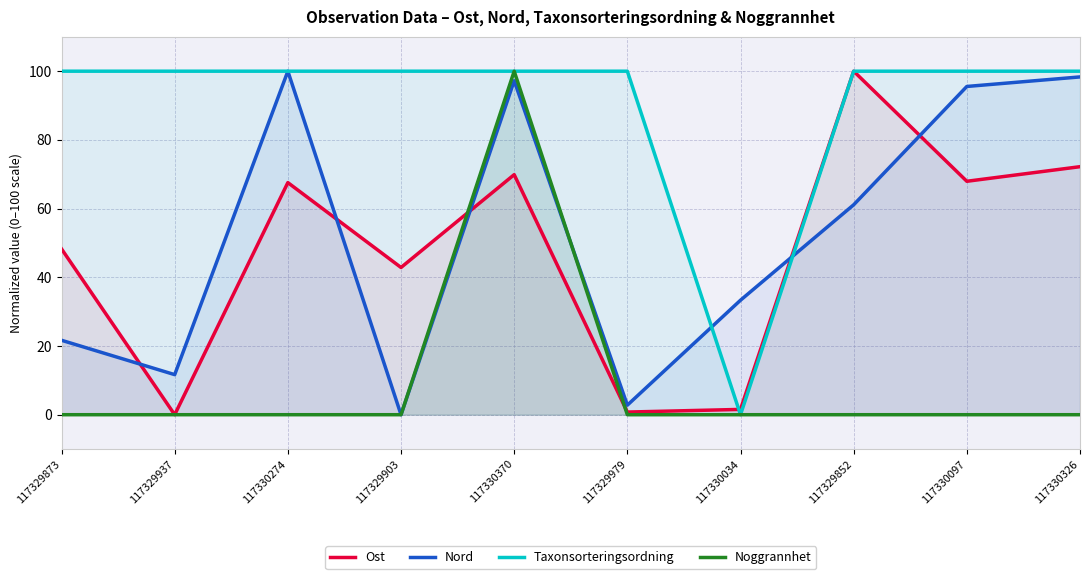

What is the difference between the second highest and second lowest values in the Ost series?

71.4